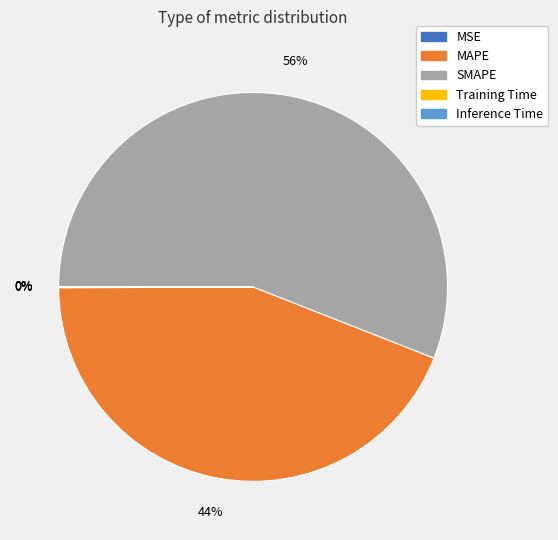

Which slice is the largest?

SMAPE